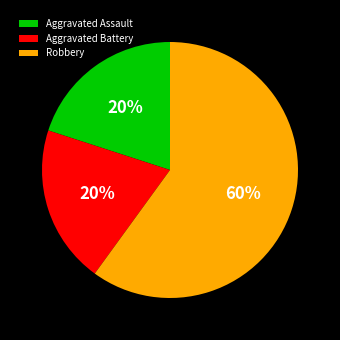

What is the ratio of the value at Aggravated Assault to the value at Aggravated Battery?

1.0